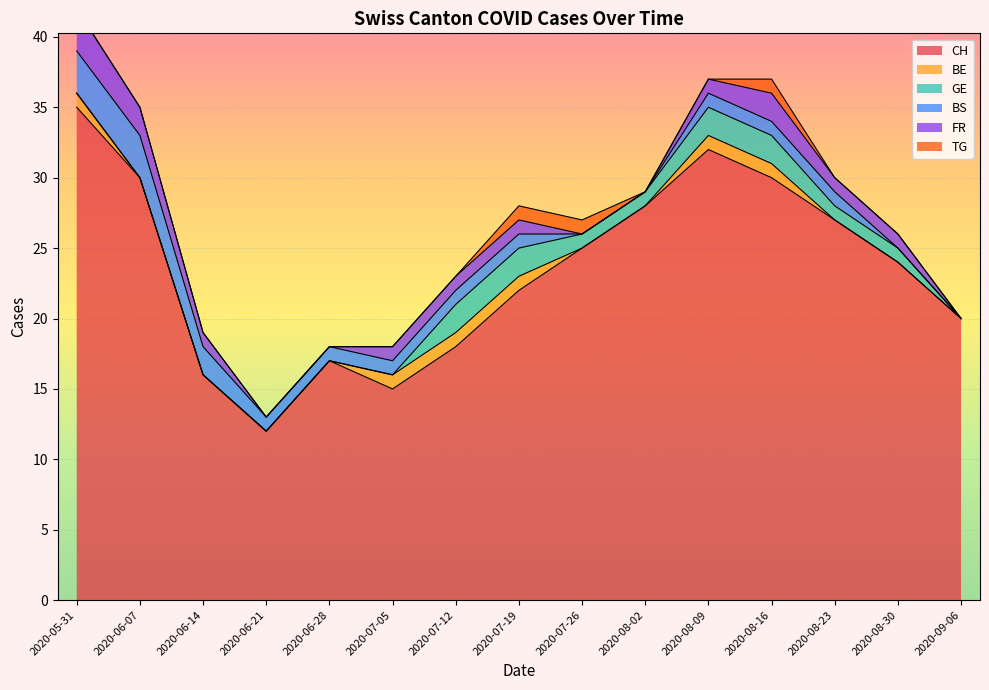

True or false: BE has a value of 2 at 2020-08-09.

False